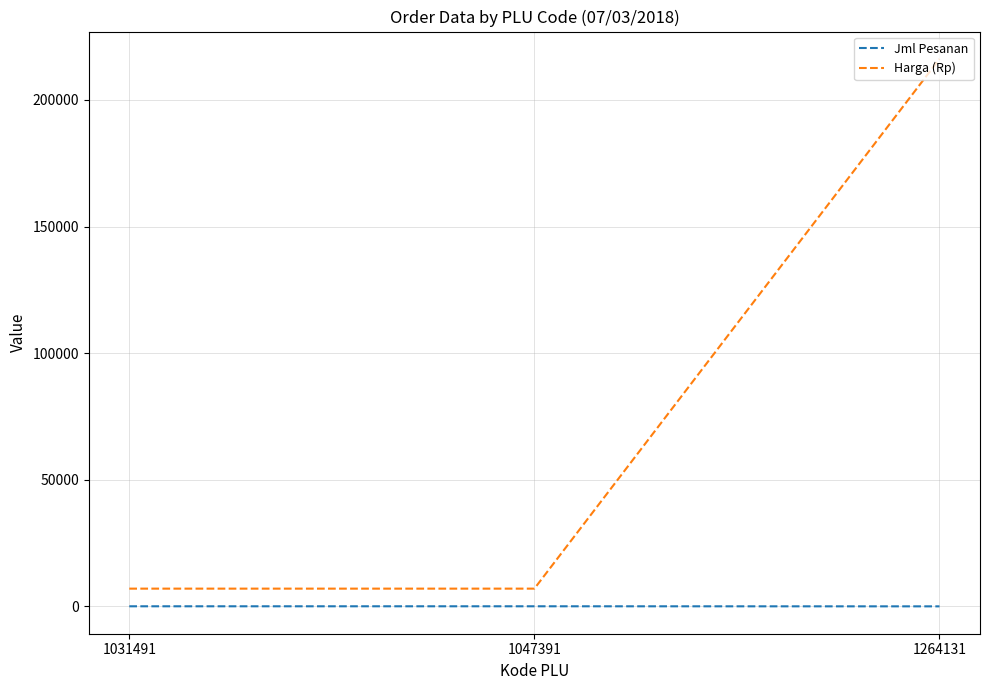

What is the smallest value displayed?

4